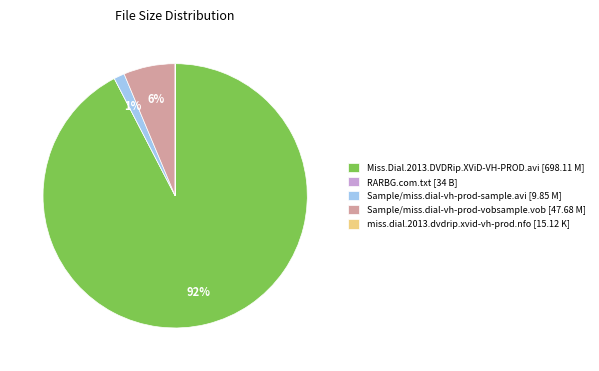

To the nearest percent, what is the average slice percentage?

20%